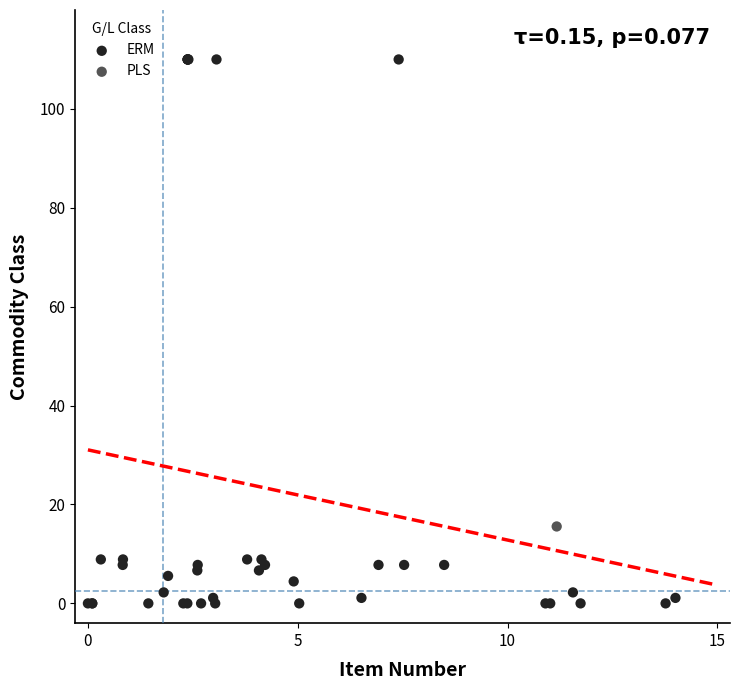

What are all the series names shown in the legend?

PLS, ERM